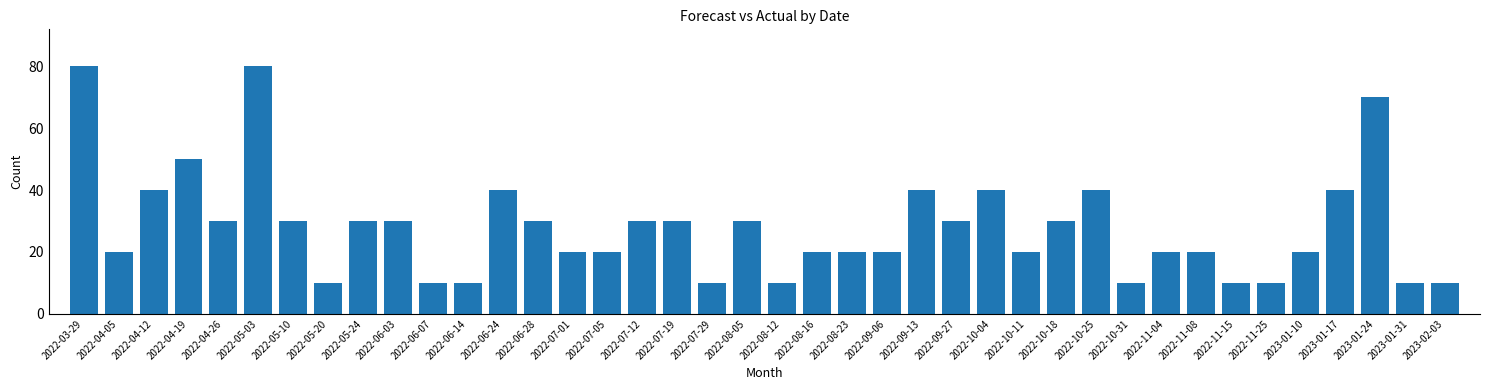

Which has a higher value, 2022-05-20 or 2022-05-10?

2022-05-10